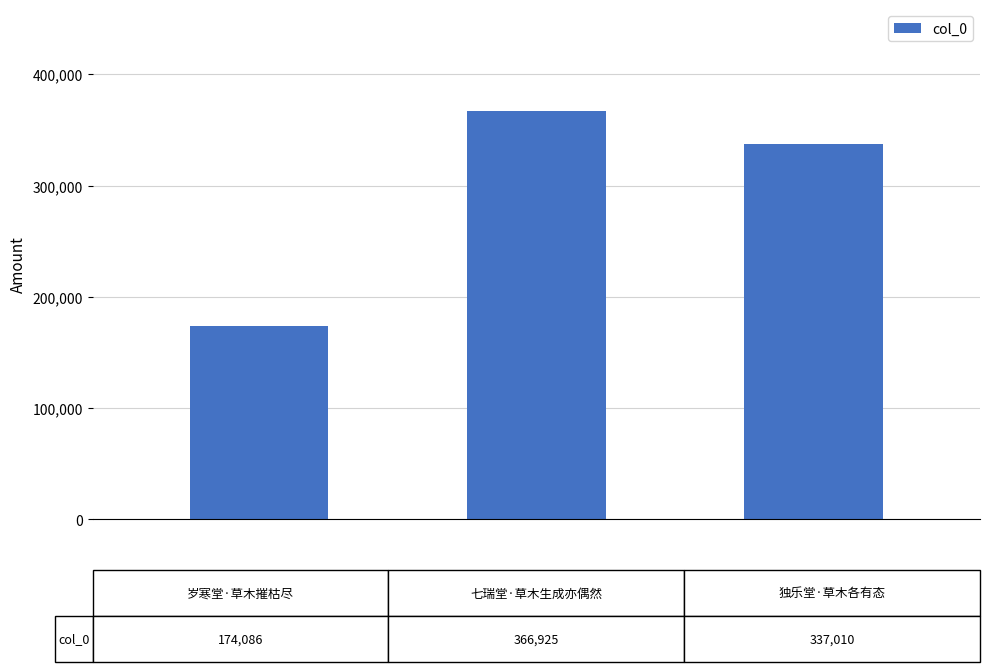

What is the difference between the second highest and minimum values?

162924